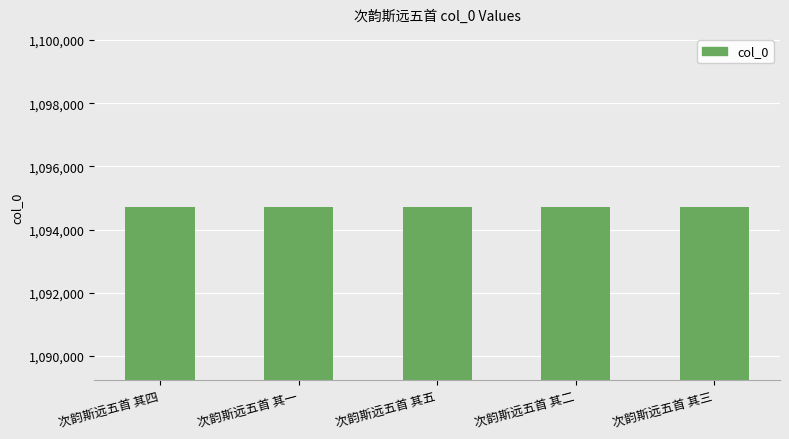

What is the ratio of the value at 次韵斯远五首 其一 to the value at 次韵斯远五首 其四?

1.0